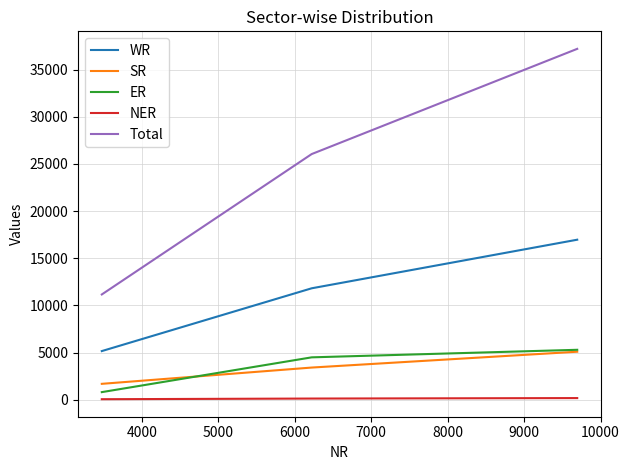

What is the maximum value shown in the chart?

37202